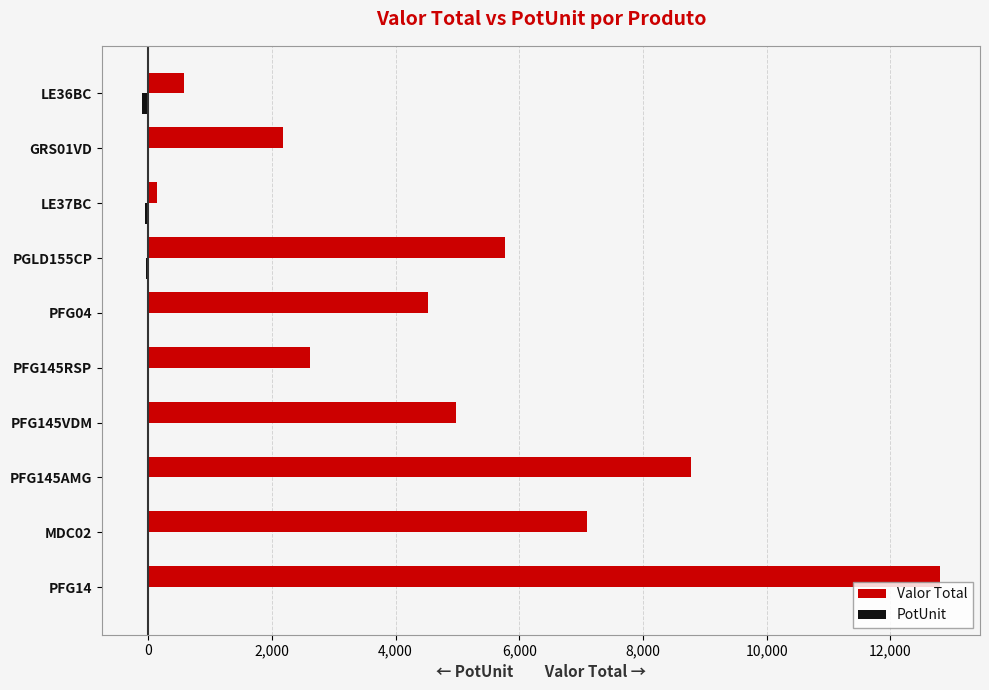

At which label does Valor Total reach its peak?

PFG14